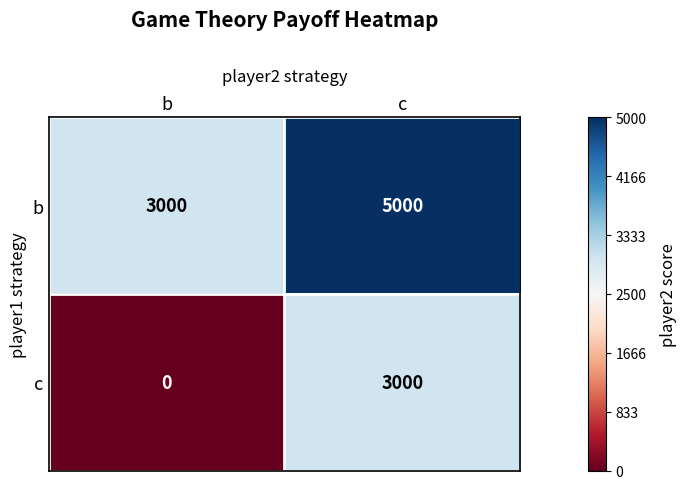

The value of b at c is 5000. True or false?

True